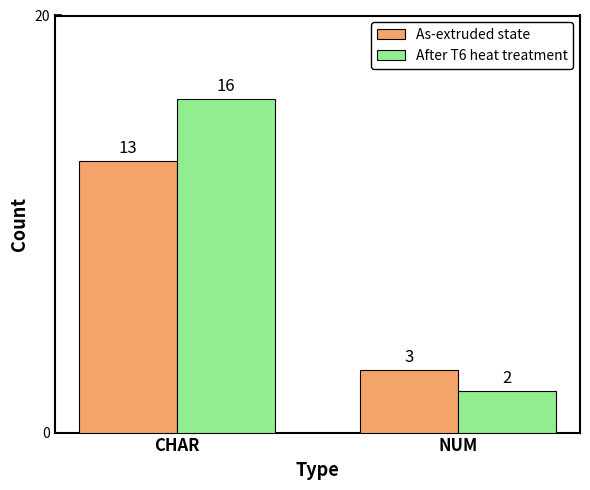

The value of As-extruded state at NUM is 5. True or false?

False